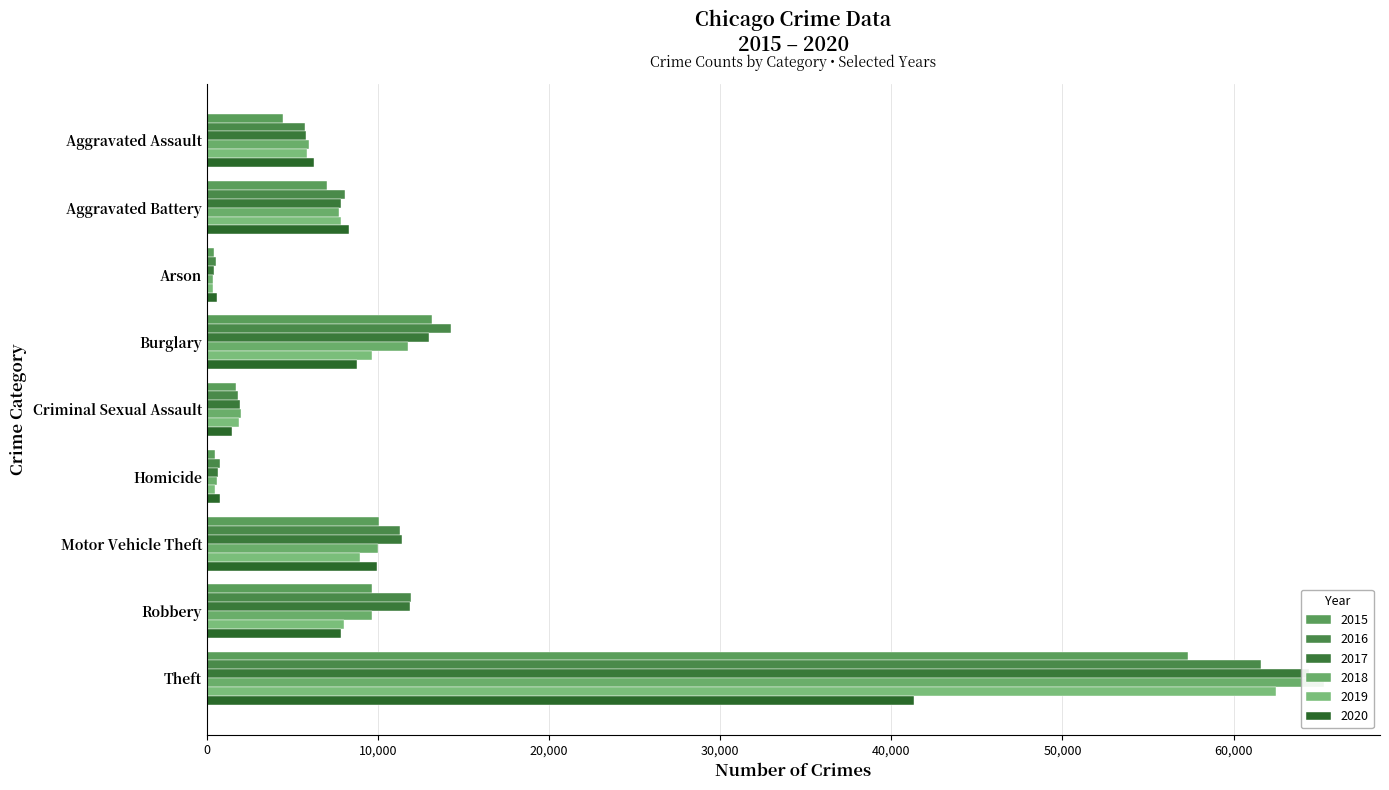

Is the value of 2016 at Homicide greater than the value of 2019 at Homicide?

Yes